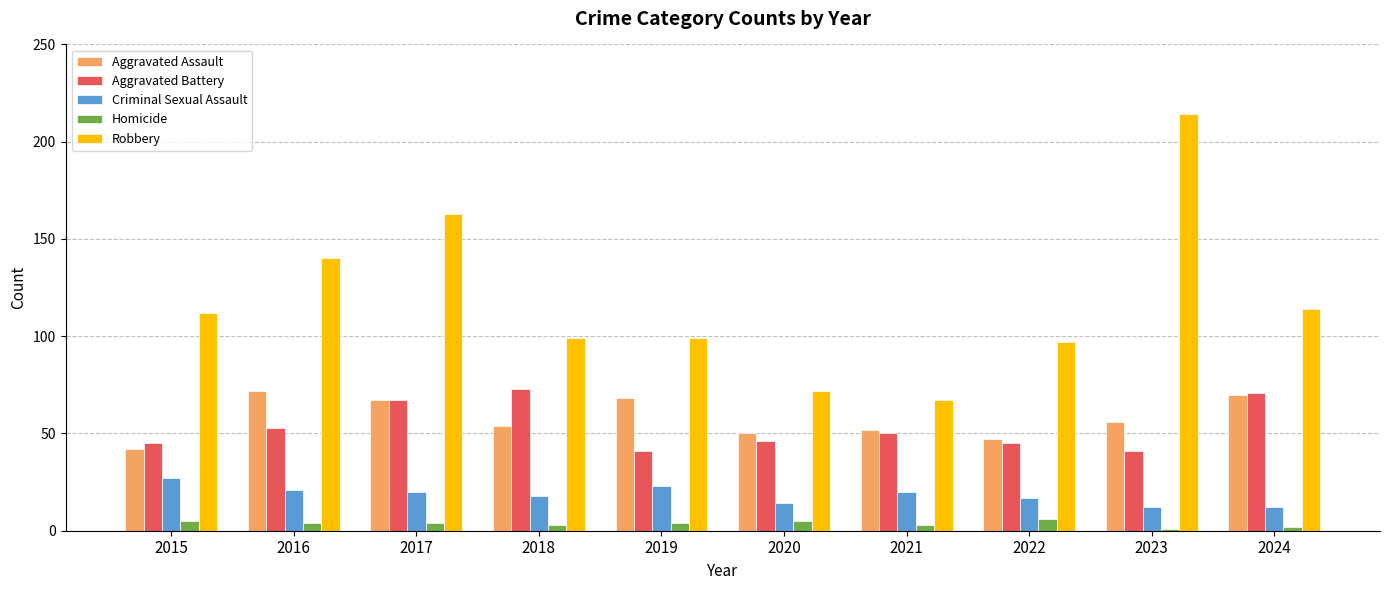

At how many categories does at least one series exceed 64?

10